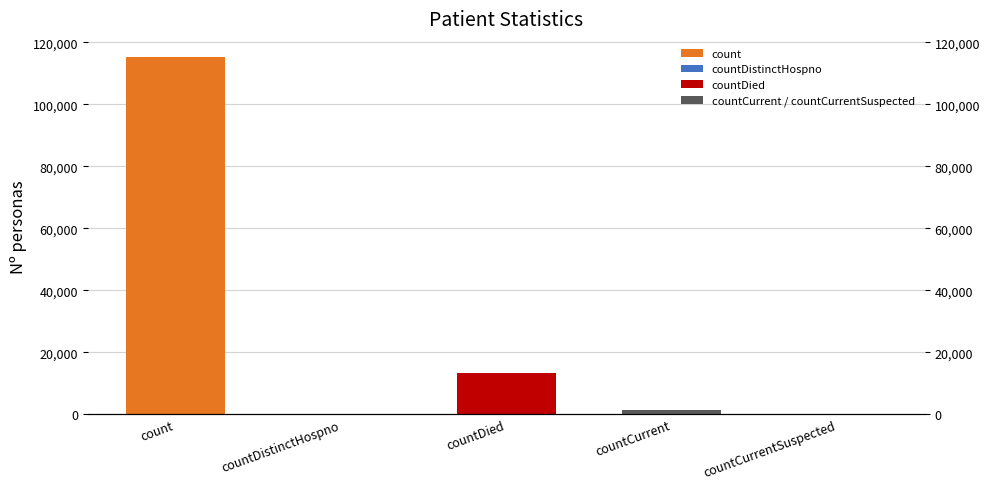

Is it true that the value at countDied is 6580?

False